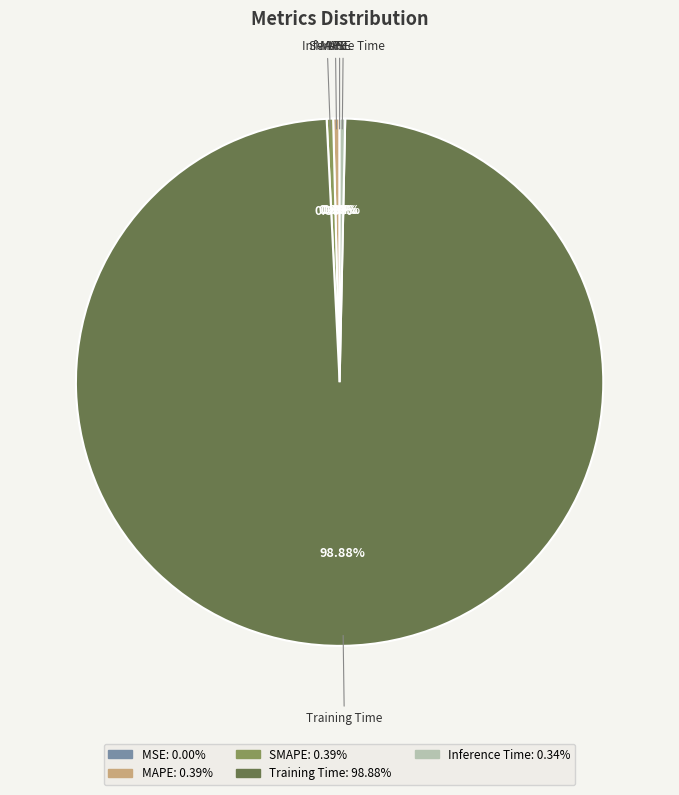

To the nearest percent, what is the average slice percentage?

20%